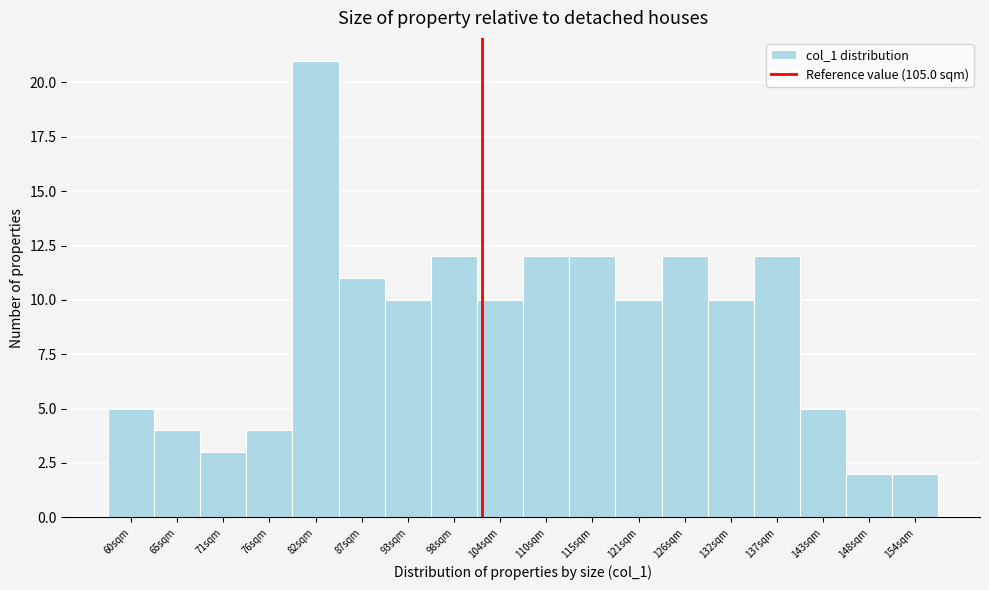

Reading right to left, list all the values displayed in this chart.

154sqm=2	148sqm=2	143sqm=5	137sqm=12	132sqm=10	126sqm=12	121sqm=10	115sqm=12	110sqm=12	104sqm=10	98sqm=12	93sqm=10	87sqm=11	82sqm=21	76sqm=4	71sqm=3	65sqm=4	60sqm=5